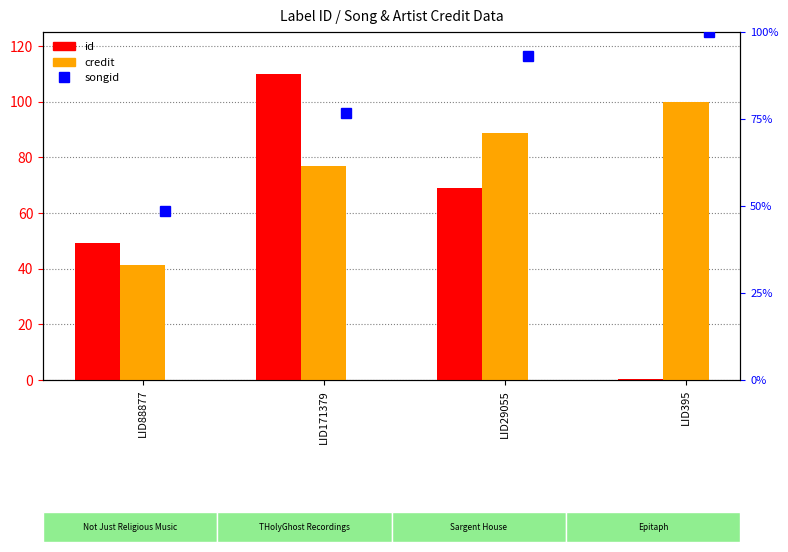

Are the bars grouped side by side (vs. stacked)?

Yes